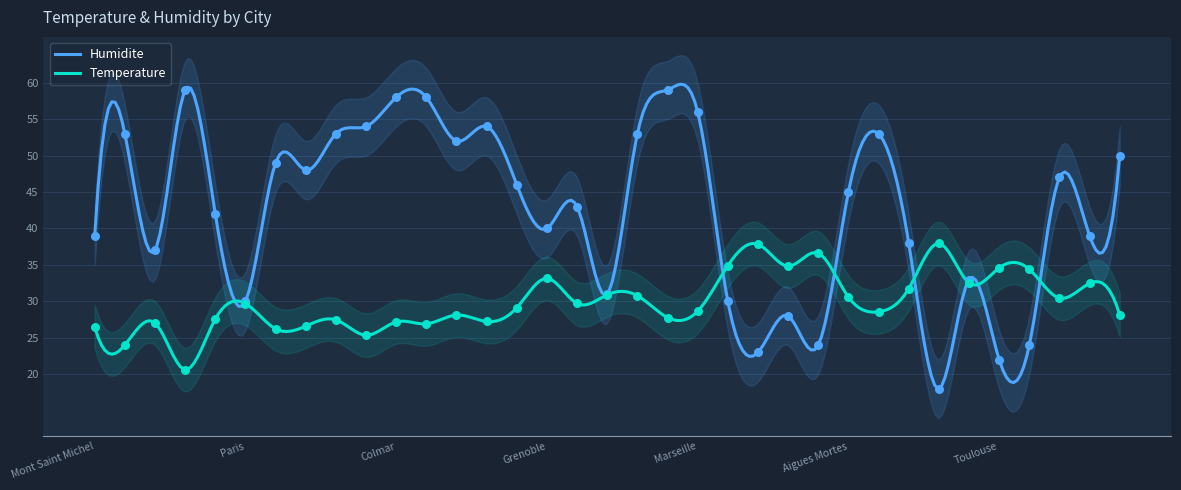

Which series reaches the minimum Y coordinate?

Humidite